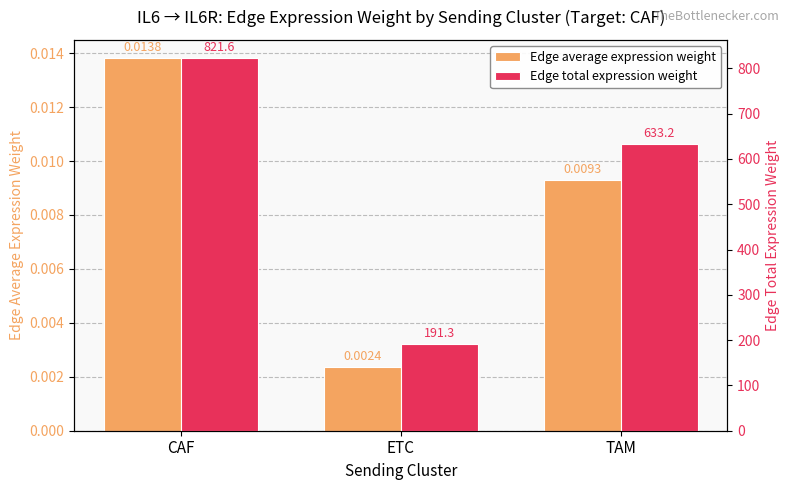

Between TAM and CAF, which is larger?

CAF